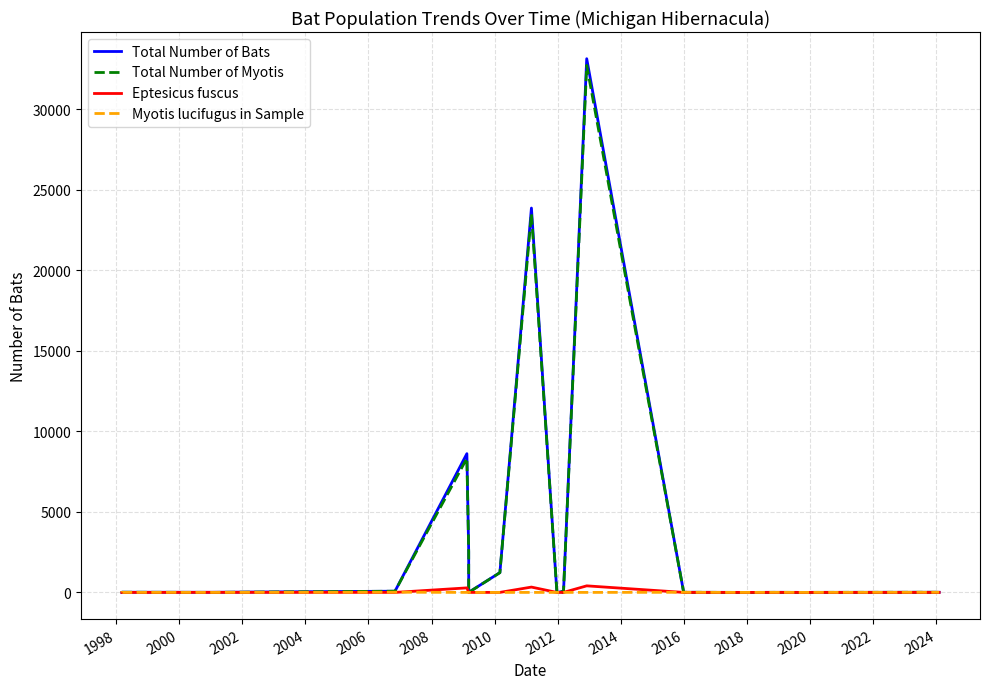

Is the value of Eptesicus fuscus at 2020 greater than the value of Total Number of Bats at 1998?

No